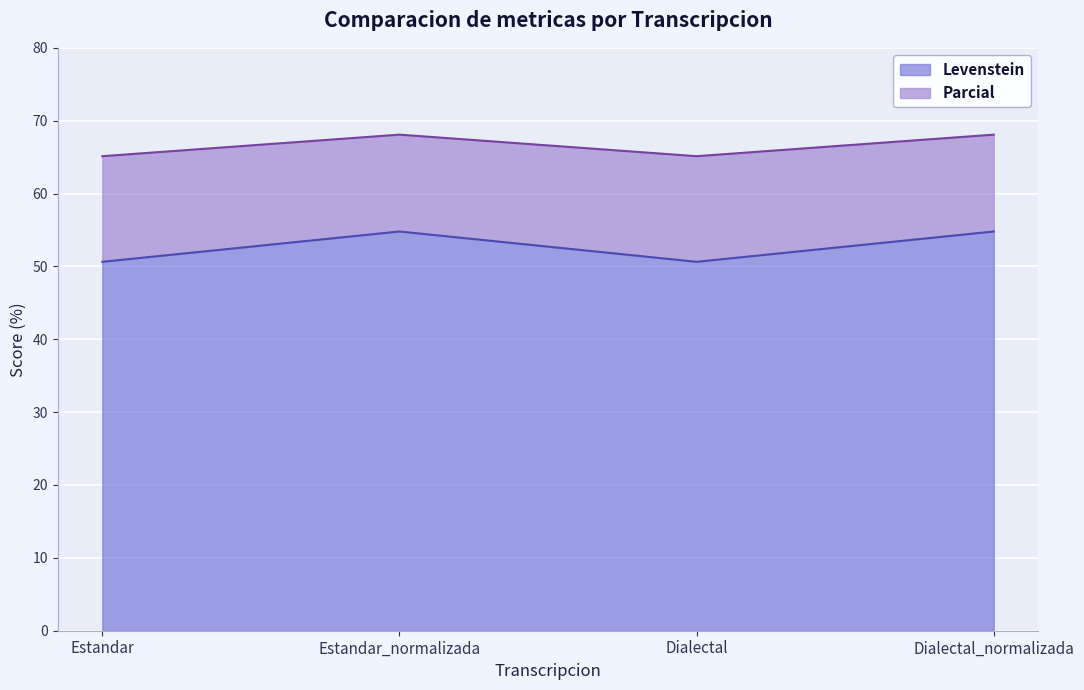

What is the label of the 1st point from the left?

Estandar